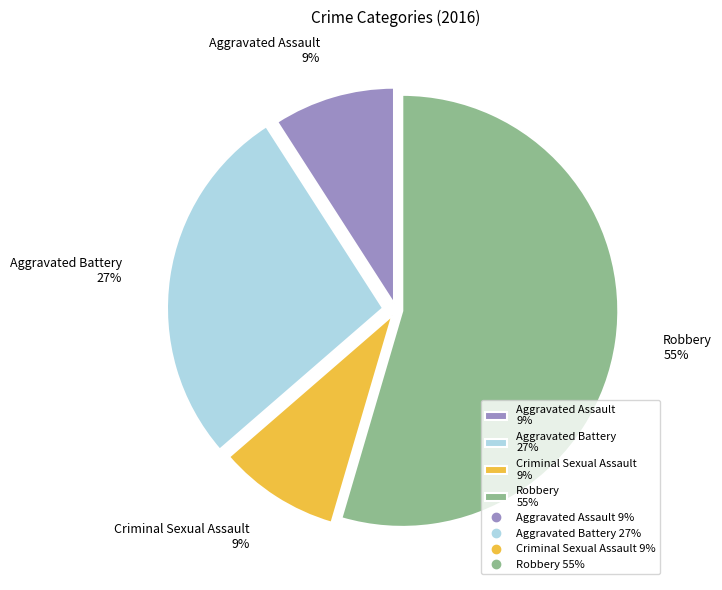

Does Aggravated Assault account for over 50% of the chart?

No